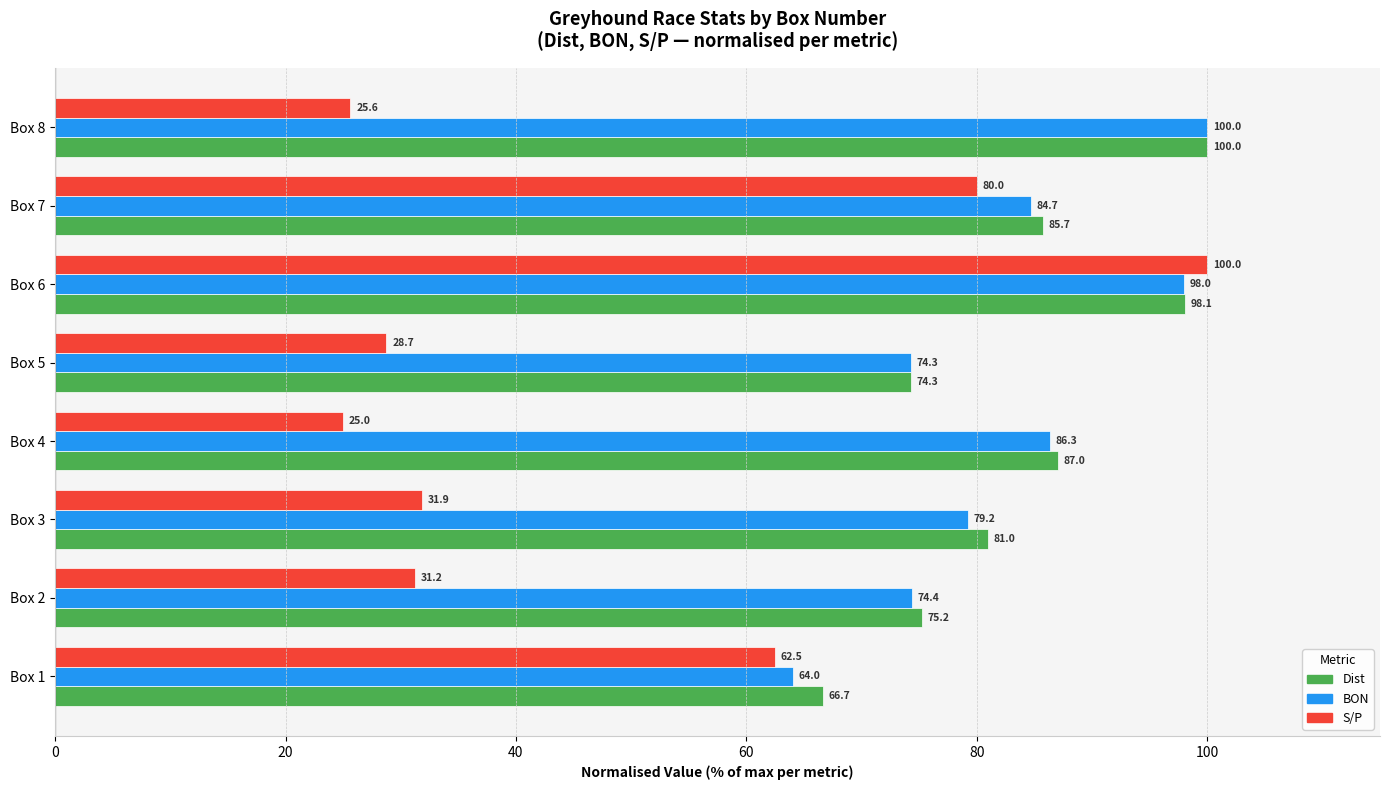

Which series has the largest total across all categories?

Dist